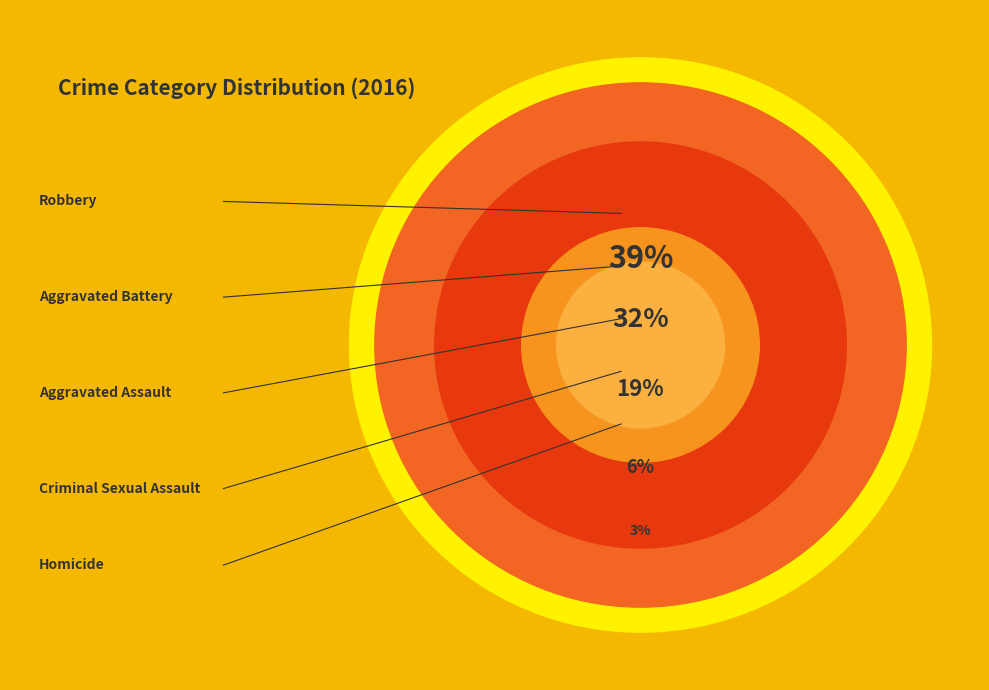

Rank the categories by value from lowest to highest.

Homicide, Criminal Sexual Assault, Aggravated Assault, Aggravated Battery, Robbery